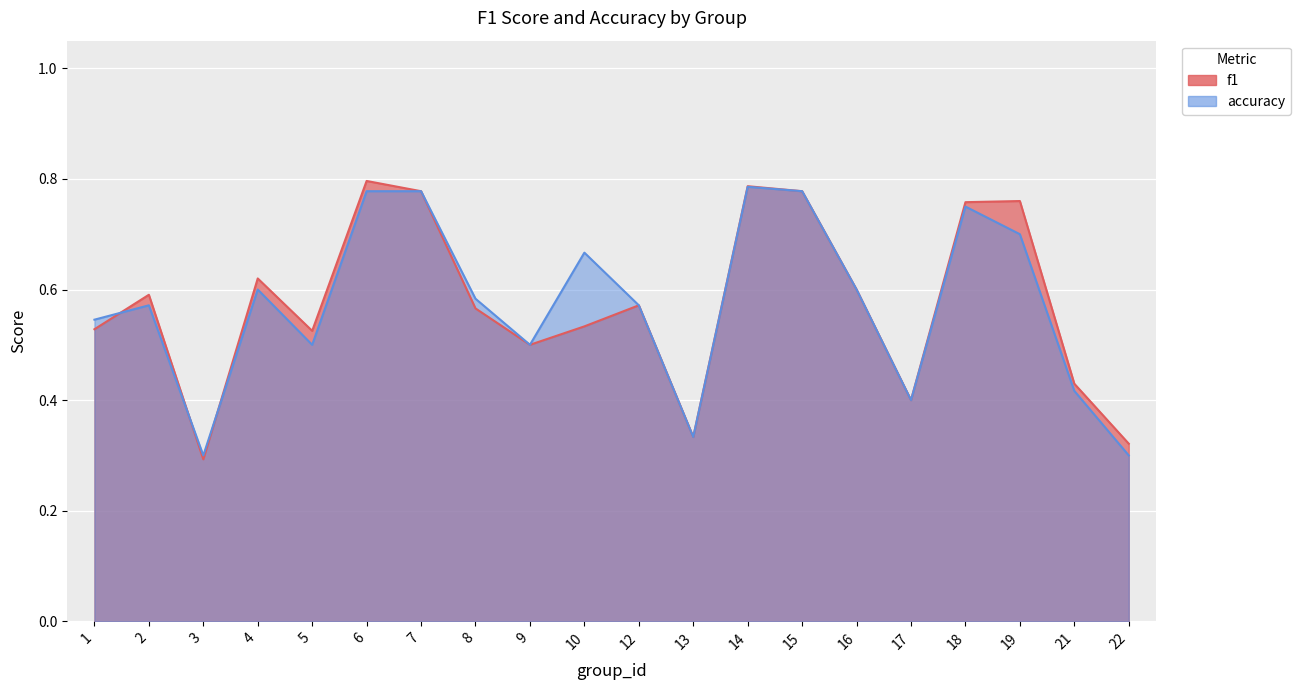

True or false: f1 has a value of 0.2 at 4.

False